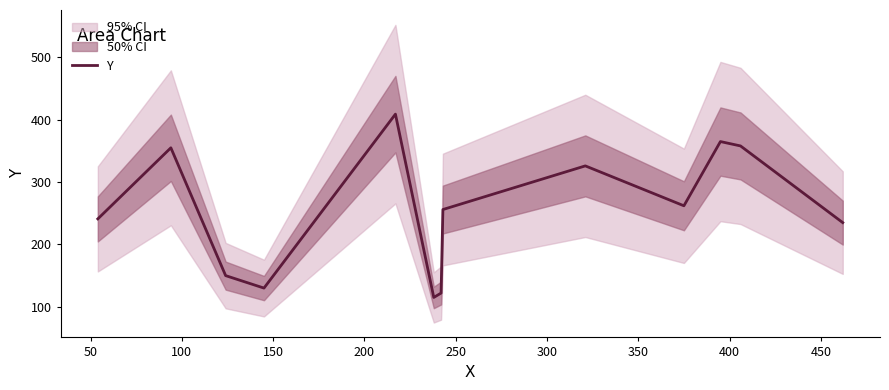

What is the highest value of the Y series?

409